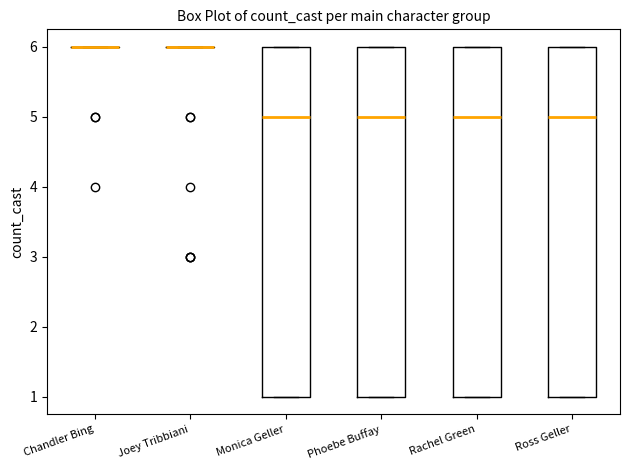

Reading left to right, read every box against the y-axis: the position of its median line, the range the box covers, and the ends of its whiskers. The values are not printed on the chart, so give them approximately, as read against the axis.

Chandler Bing: box collapsed to a line at 6, whiskers 6 to 6
Joey Tribbiani: box collapsed to a line at 6, whiskers 6 to 6
Monica Geller: median 5, box 1 to 6, whiskers 1 to 6
Phoebe Buffay: median 5, box 1 to 6, whiskers 1 to 6
Rachel Green: median 5, box 1 to 6, whiskers 1 to 6
Ross Geller: median 5, box 1 to 6, whiskers 1 to 6